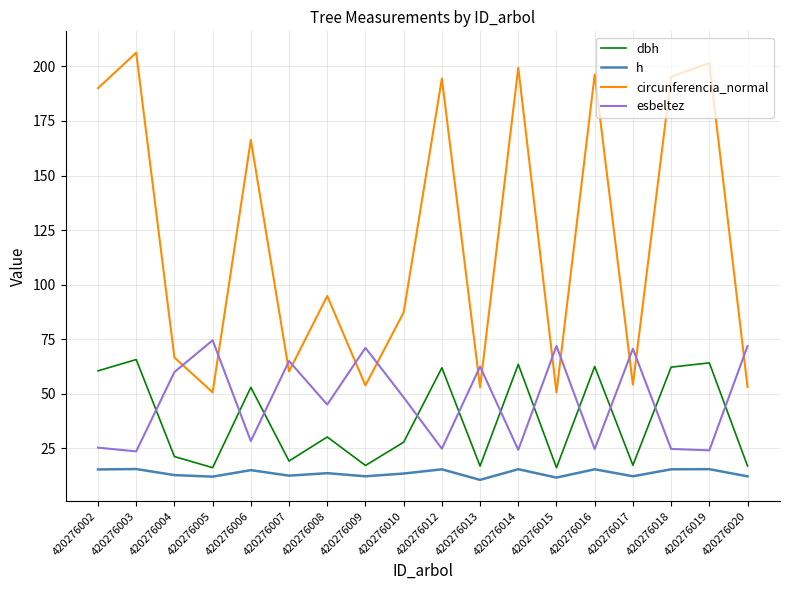

Is the value of esbeltez at 420276016 greater than the value of dbh at 420276020?

Yes